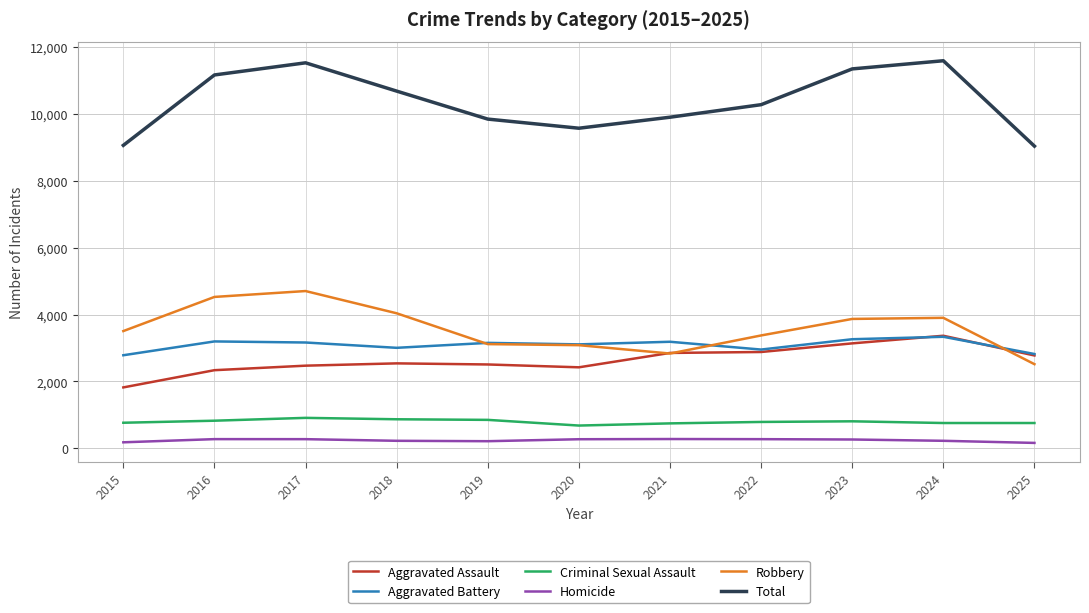

What is the difference between the Homicide values at 2020 and 2017?

2